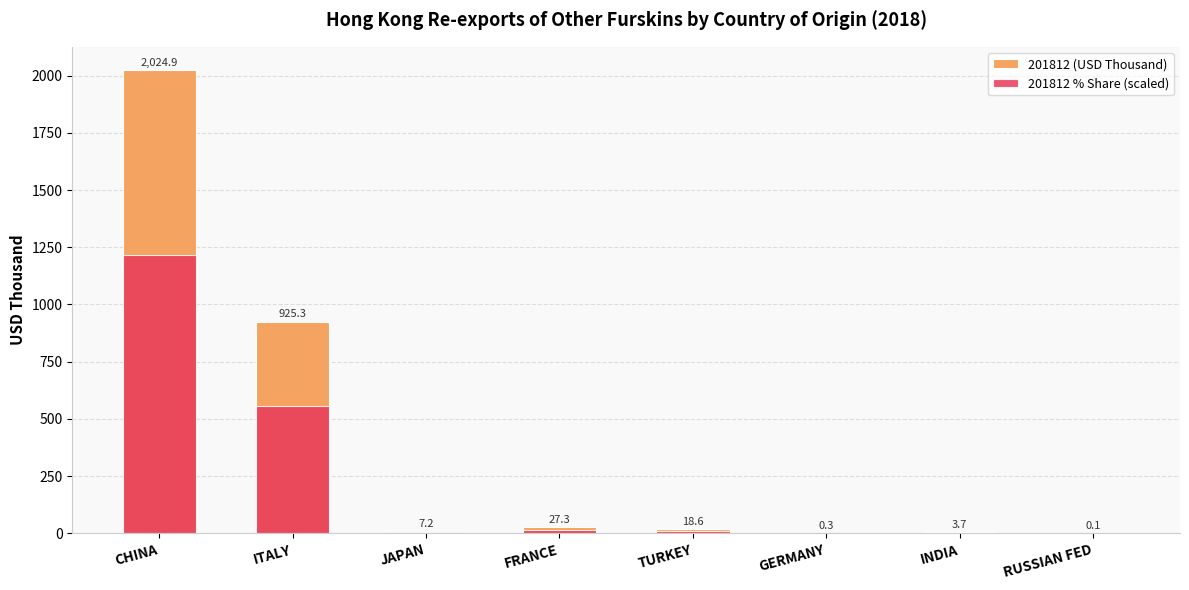

What is the sum of all 201812 (USD Thousand) values?

3007.3